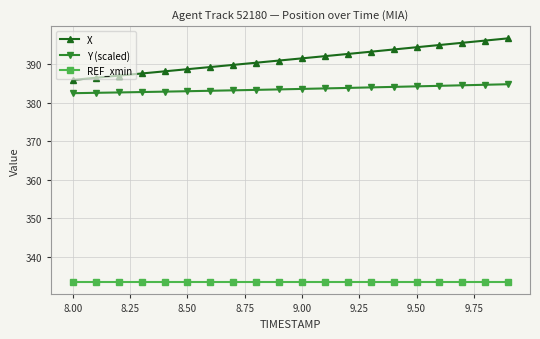

What is the minimum value for REF_xmin?

333.4